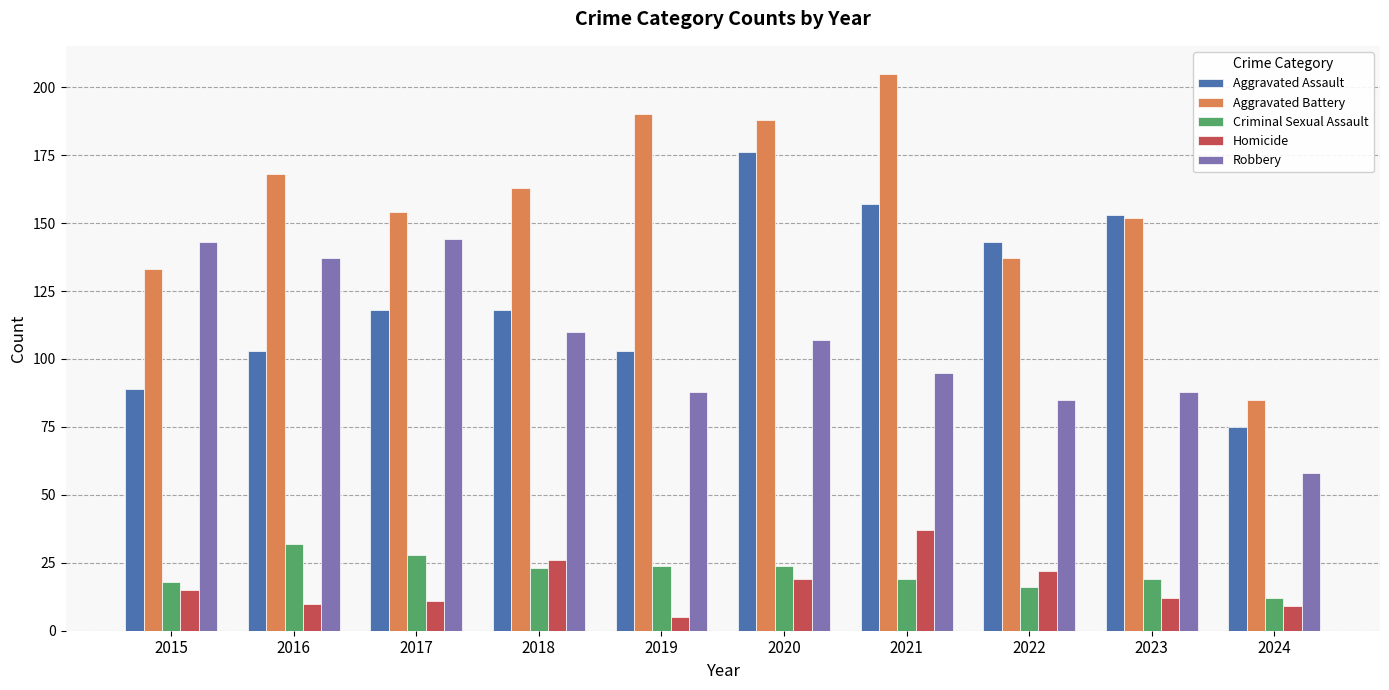

Reading left to right, transcribe all the data shown in this chart.

Aggravated Assault: 2015=89	2016=103	2017=118	2018=118	2019=103	2020=176	2021=157	2022=143	2023=153	2024=75
Aggravated Battery: 2015=133	2016=168	2017=154	2018=163	2019=190	2020=188	2021=205	2022=137	2023=152	2024=85
Criminal Sexual Assault: 2015=18	2016=32	2017=28	2018=23	2019=24	2020=24	2021=19	2022=16	2023=19	2024=12
Homicide: 2015=15	2016=10	2017=11	2018=26	2019=5	2020=19	2021=37	2022=22	2023=12	2024=9
Robbery: 2015=143	2016=137	2017=144	2018=110	2019=88	2020=107	2021=95	2022=85	2023=88	2024=58